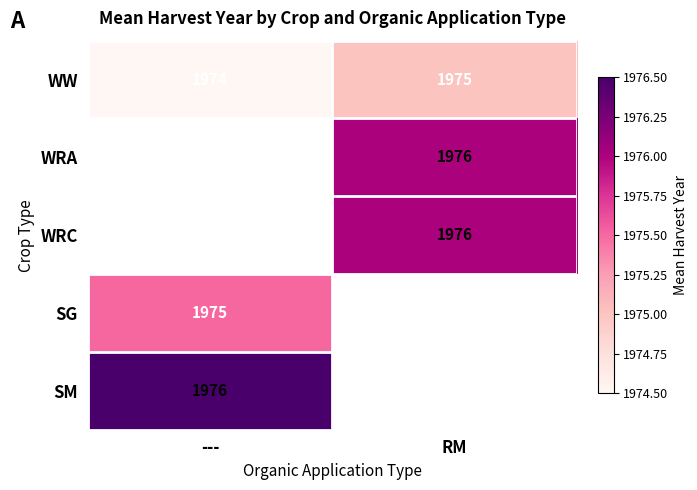

Is the value of WRA at RM greater than the value of WW at RM?

Yes